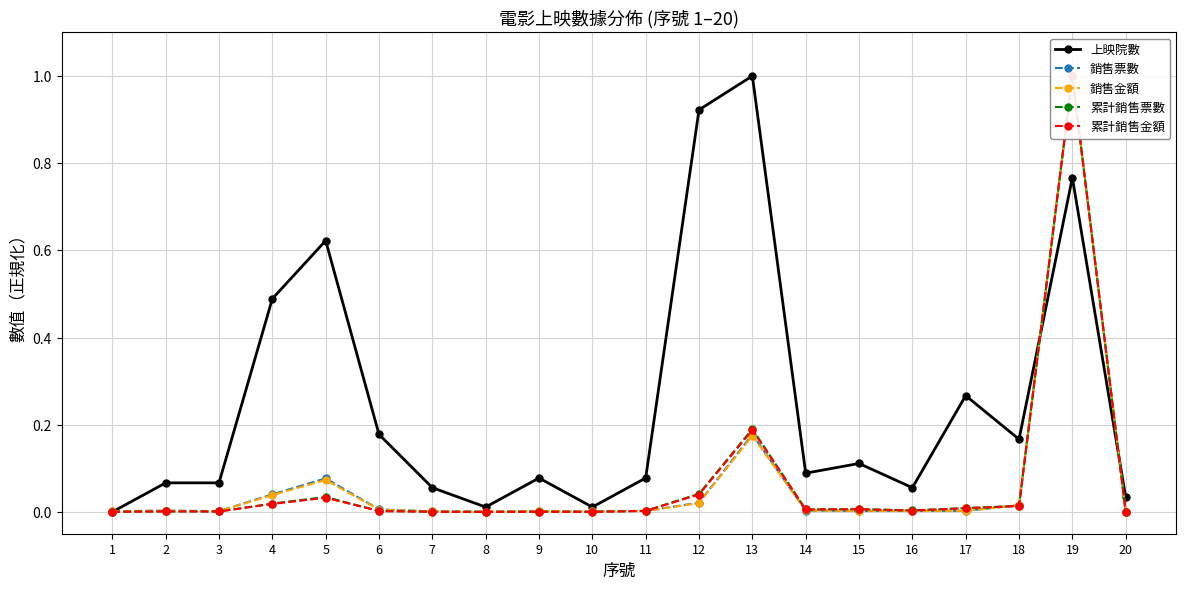

At 4, list the series in order from largest to smallest.

上映院數, 銷售票數, 銷售金額, 累計銷售票數, 累計銷售金額